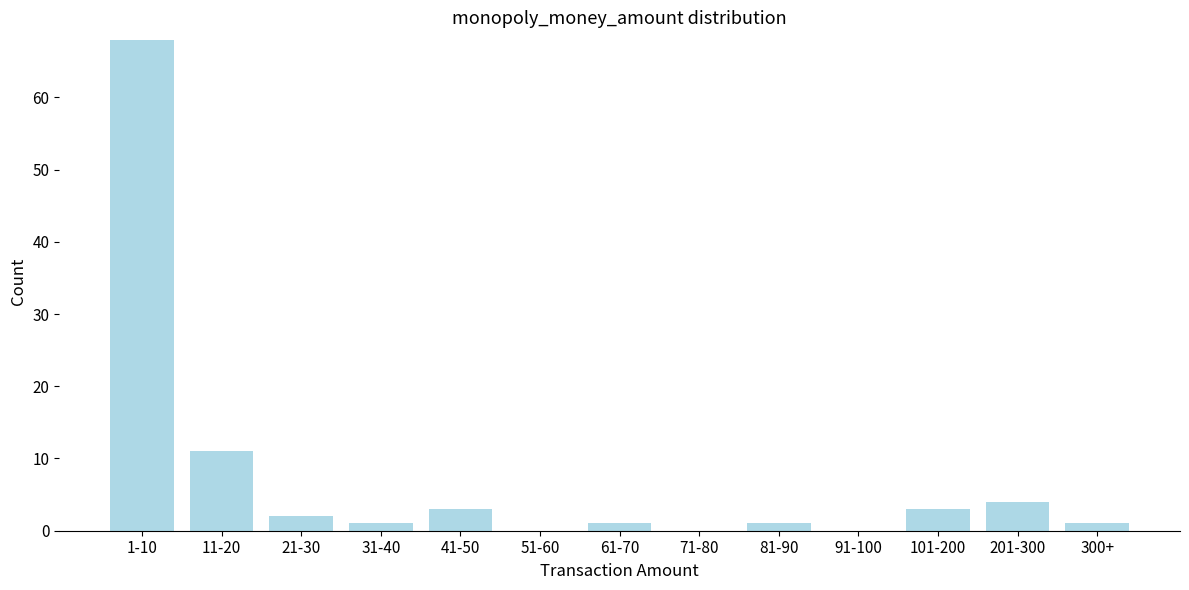

Reading right to left, transcribe all the data shown in this chart.

300+=1	201-300=4	101-200=3	91-100=0	81-90=1	71-80=0	61-70=1	51-60=0	41-50=3	31-40=1	21-30=2	11-20=11	1-10=68